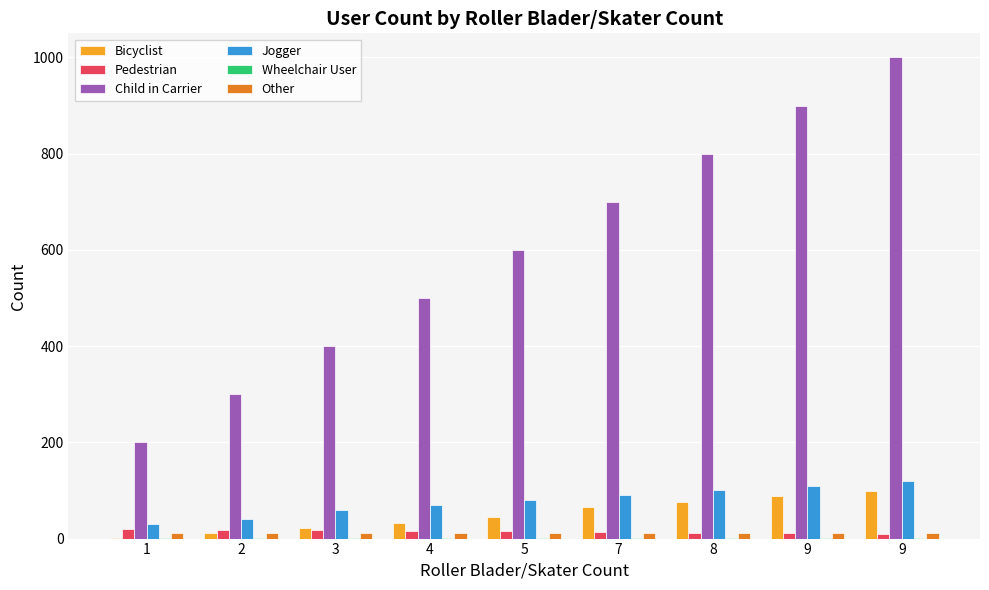

How many series are shown in this chart?

6